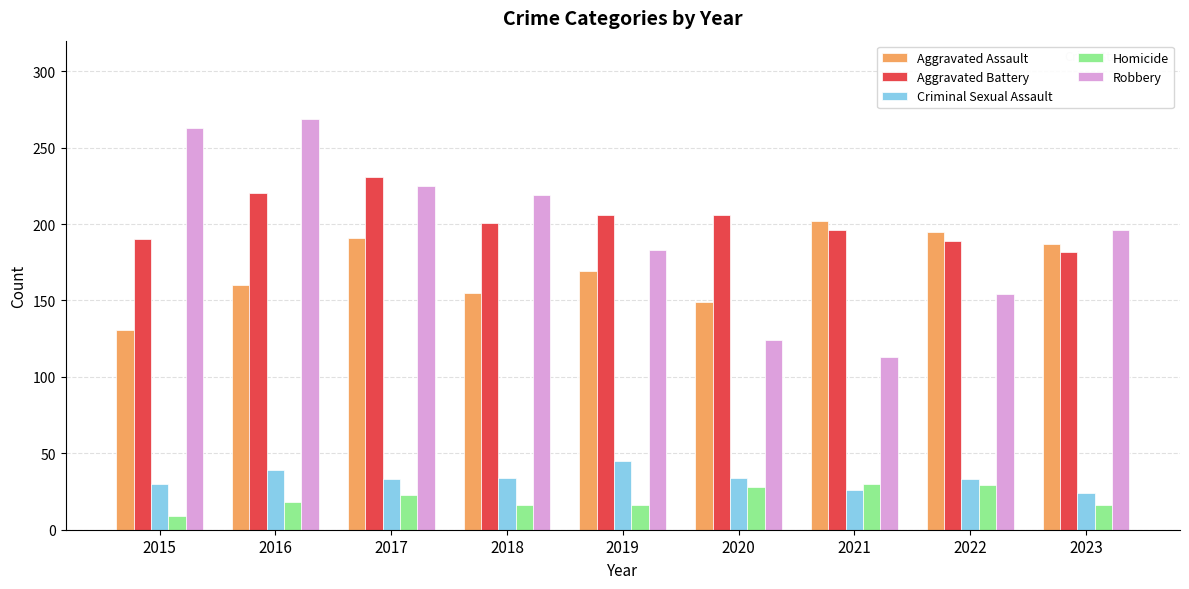

Is the value of Aggravated Battery at 2016 greater than the value of Criminal Sexual Assault at 2016?

Yes